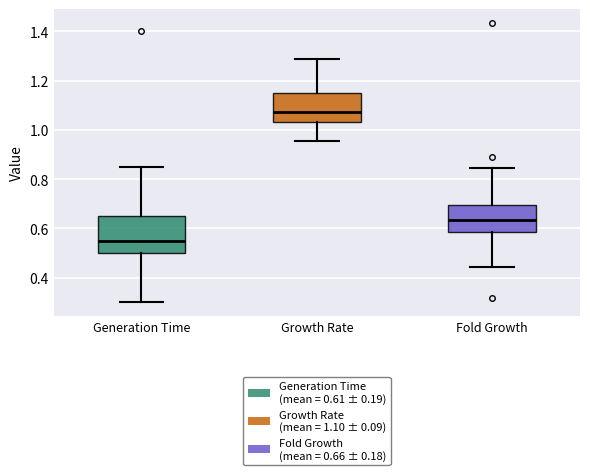

Reading left to right, read every box against the y-axis: the position of its median line, the range the box covers, and the ends of its whiskers. The values are not printed on the chart, so give them approximately, as read against the axis.

Generation Time: median 0.56, box 0.50 to 0.66, whiskers 0.30 to 0.86
Growth Rate: median 1.08, box 1.04 to 1.16, whiskers 0.96 to 1.28
Fold Growth: median 0.64, box 0.58 to 0.70, whiskers 0.44 to 0.84